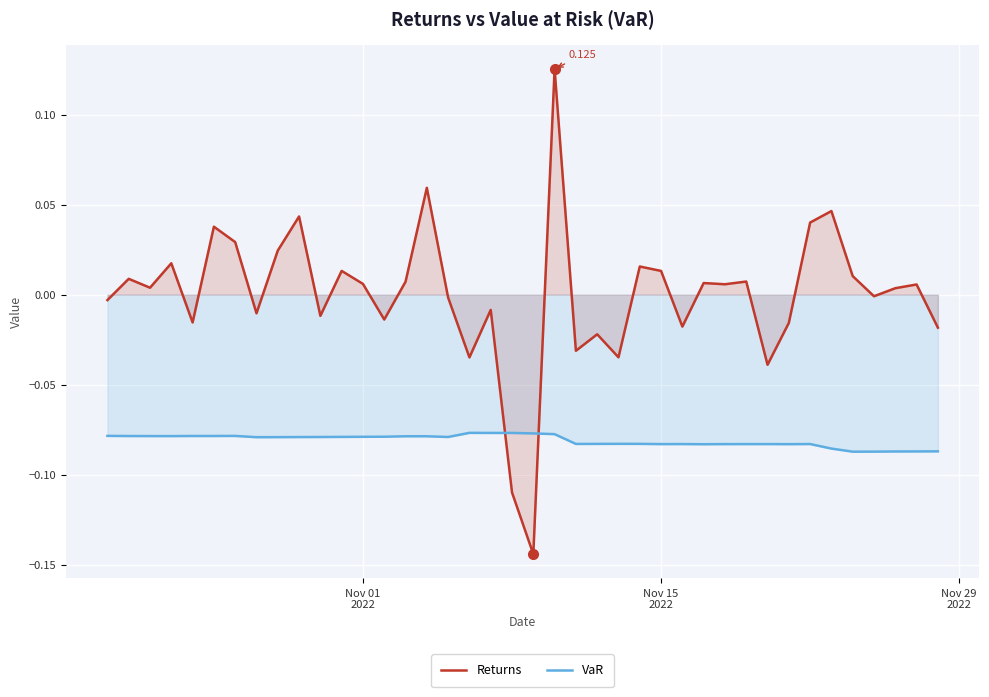

Which series has the largest range (max minus min)?

Returns